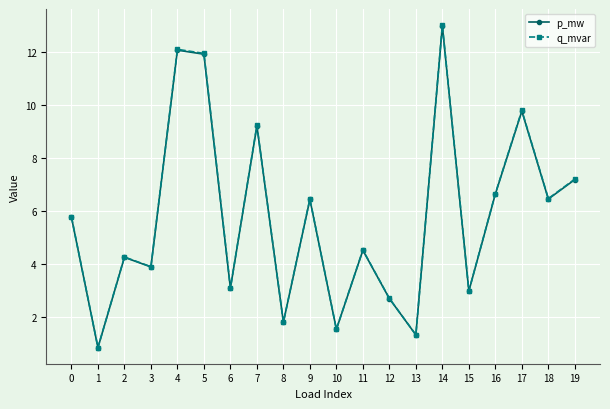

What is the value of the q_mvar point at the 13th from the left?

2.7